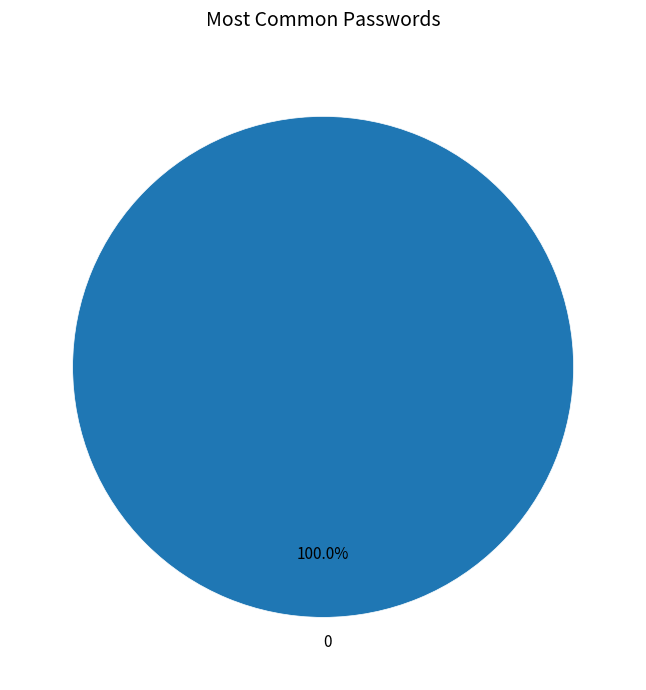

Is 0 the majority of the pie?

Yes